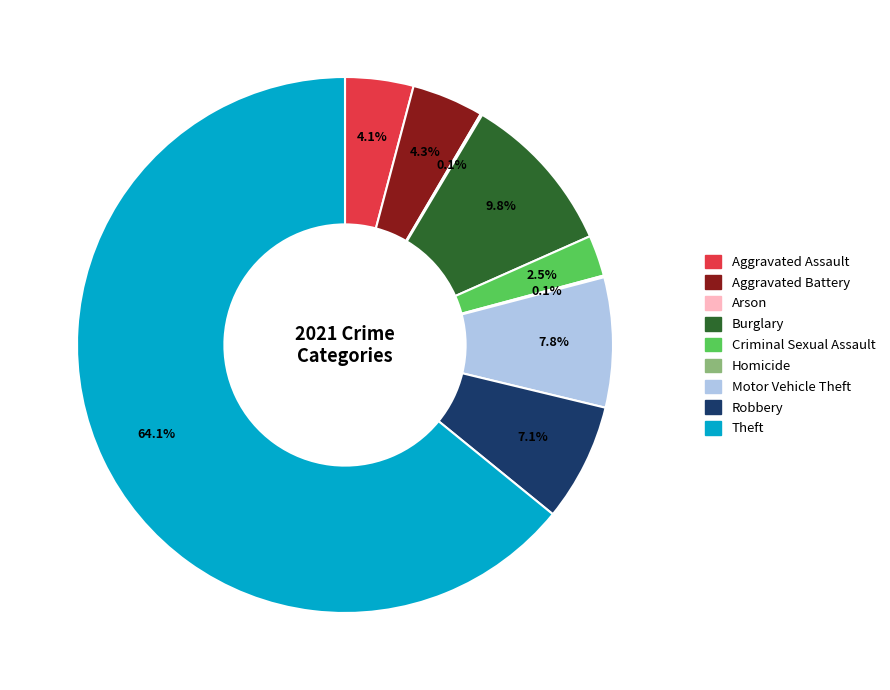

To the nearest percent, what portion does Robbery represent?

7%